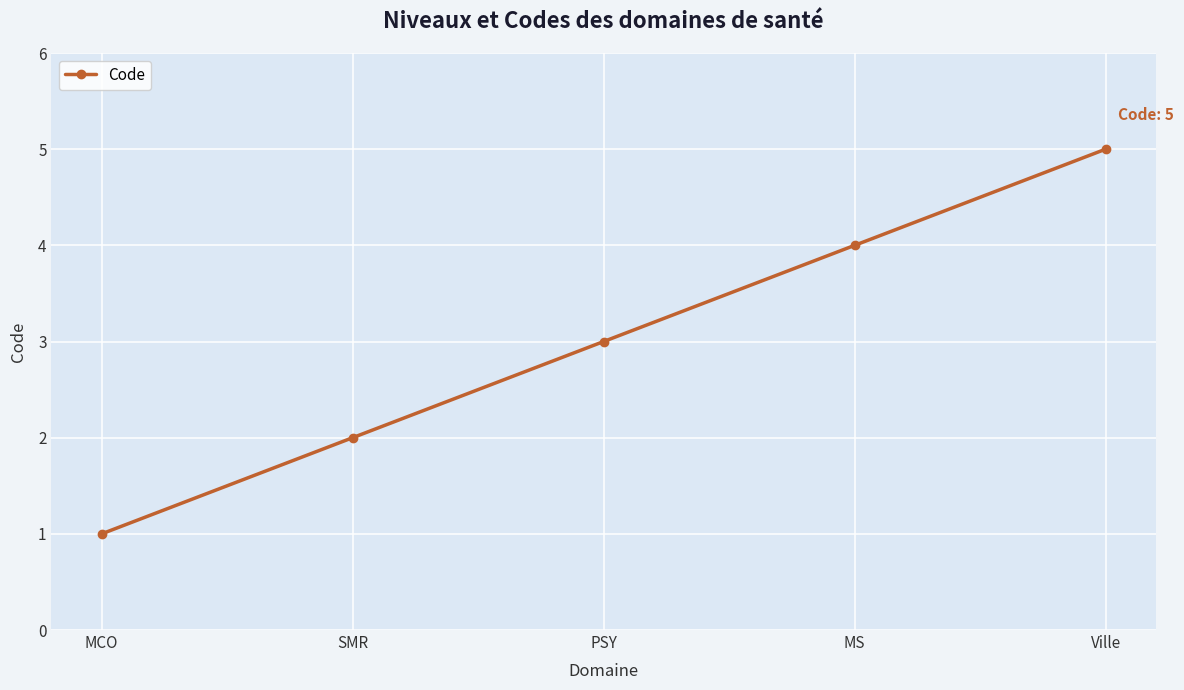

How many data points are less than 3?

2